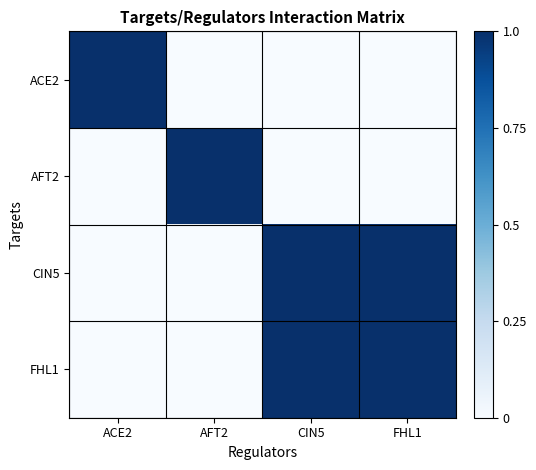

At AFT2, list the series in order from largest to smallest.

AFT2, ACE2, CIN5, FHL1